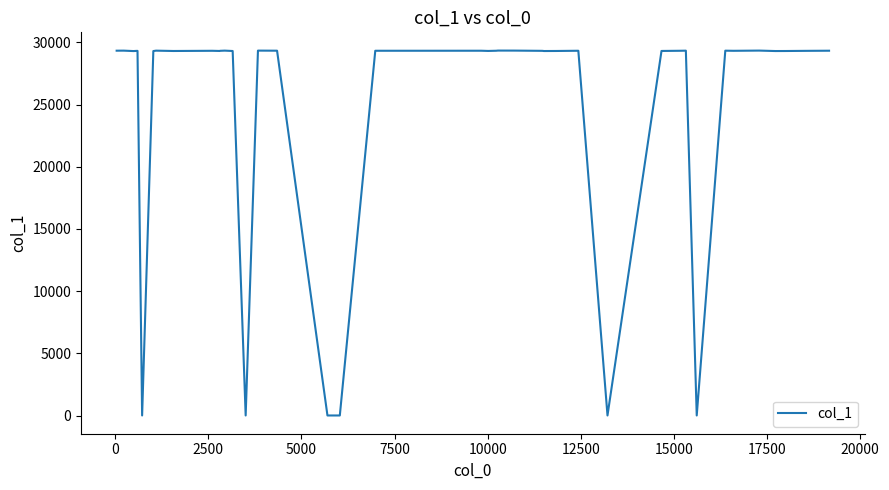

What is the greatest value displayed?

29340